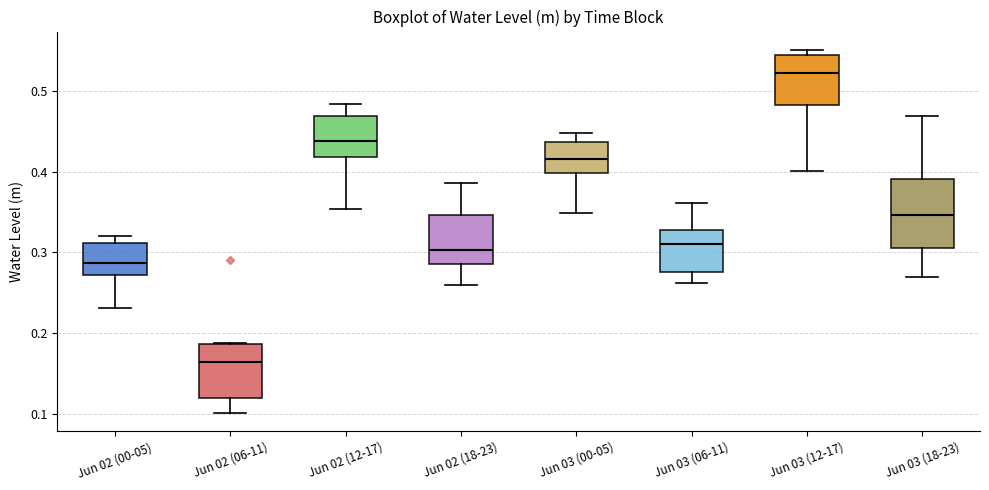

Which box's median line is the lowest?

Jun 02 (06-11)